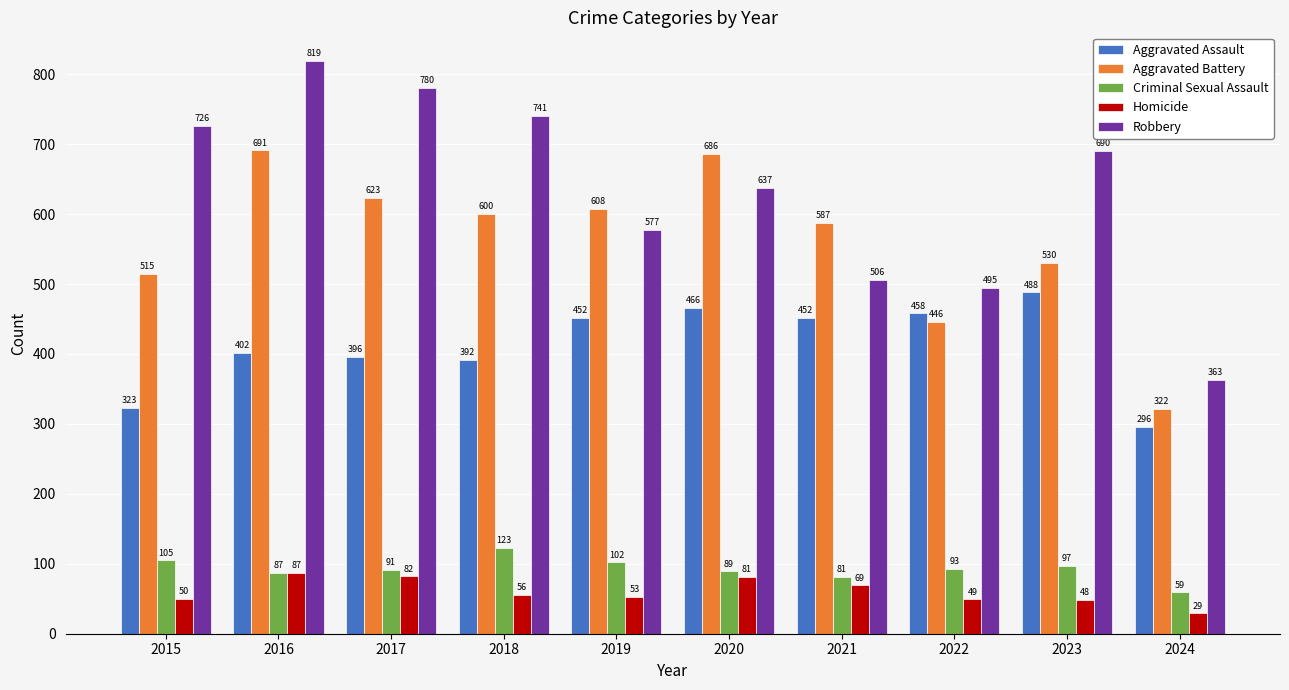

Reading right to left, transcribe all the data shown in this chart.

Aggravated Assault: 2024=296	2023=488	2022=458	2021=452	2020=466	2019=452	2018=392	2017=396	2016=402	2015=323
Aggravated Battery: 2024=322	2023=530	2022=446	2021=587	2020=686	2019=608	2018=600	2017=623	2016=691	2015=515
Criminal Sexual Assault: 2024=59	2023=97	2022=93	2021=81	2020=89	2019=102	2018=123	2017=91	2016=87	2015=105
Homicide: 2024=29	2023=48	2022=49	2021=69	2020=81	2019=53	2018=56	2017=82	2016=87	2015=50
Robbery: 2024=363	2023=690	2022=495	2021=506	2020=637	2019=577	2018=741	2017=780	2016=819	2015=726